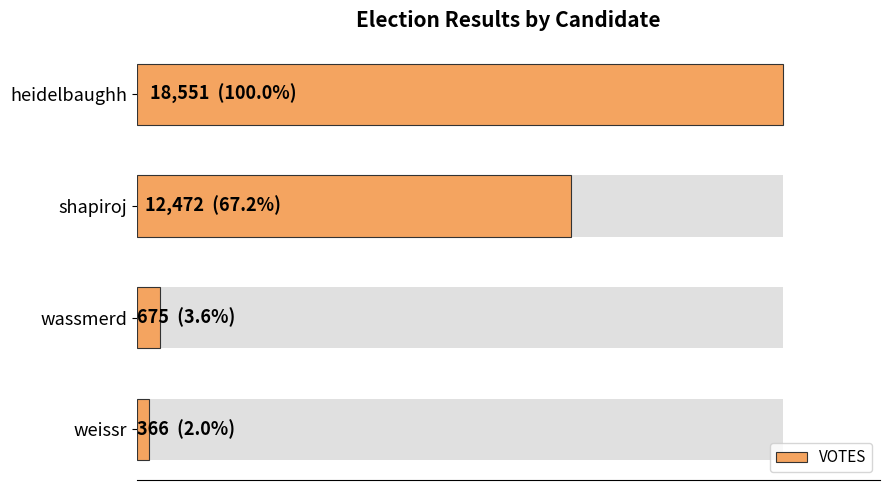

The chart shows a value of 6562 at heidelbaughh. True or false?

False